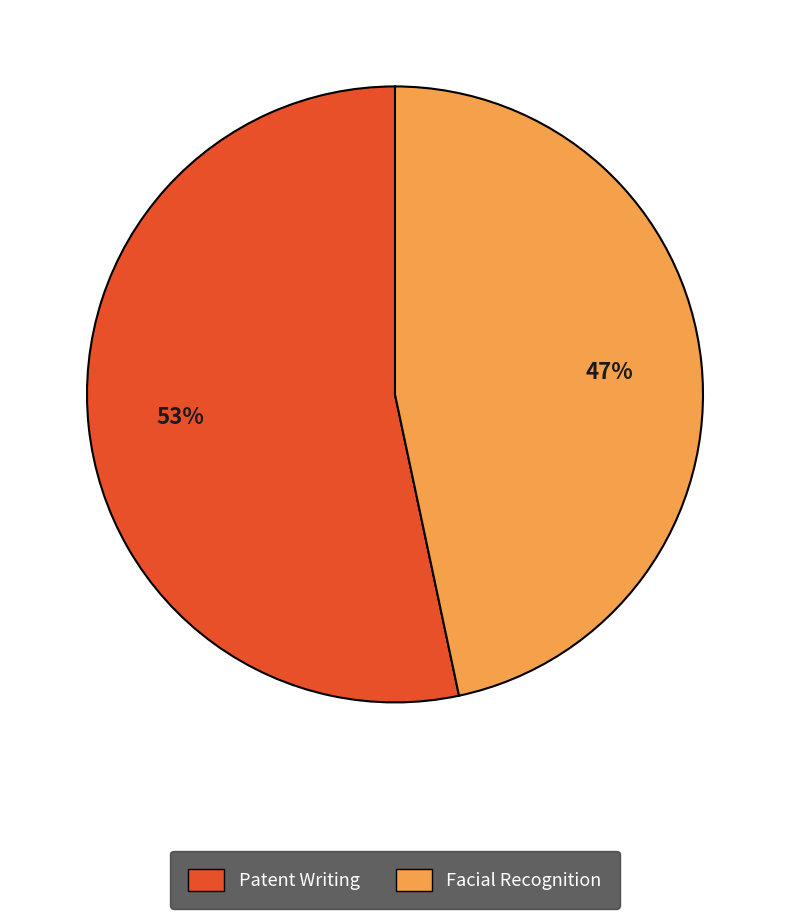

To the nearest percent, what is the average slice percentage?

50%